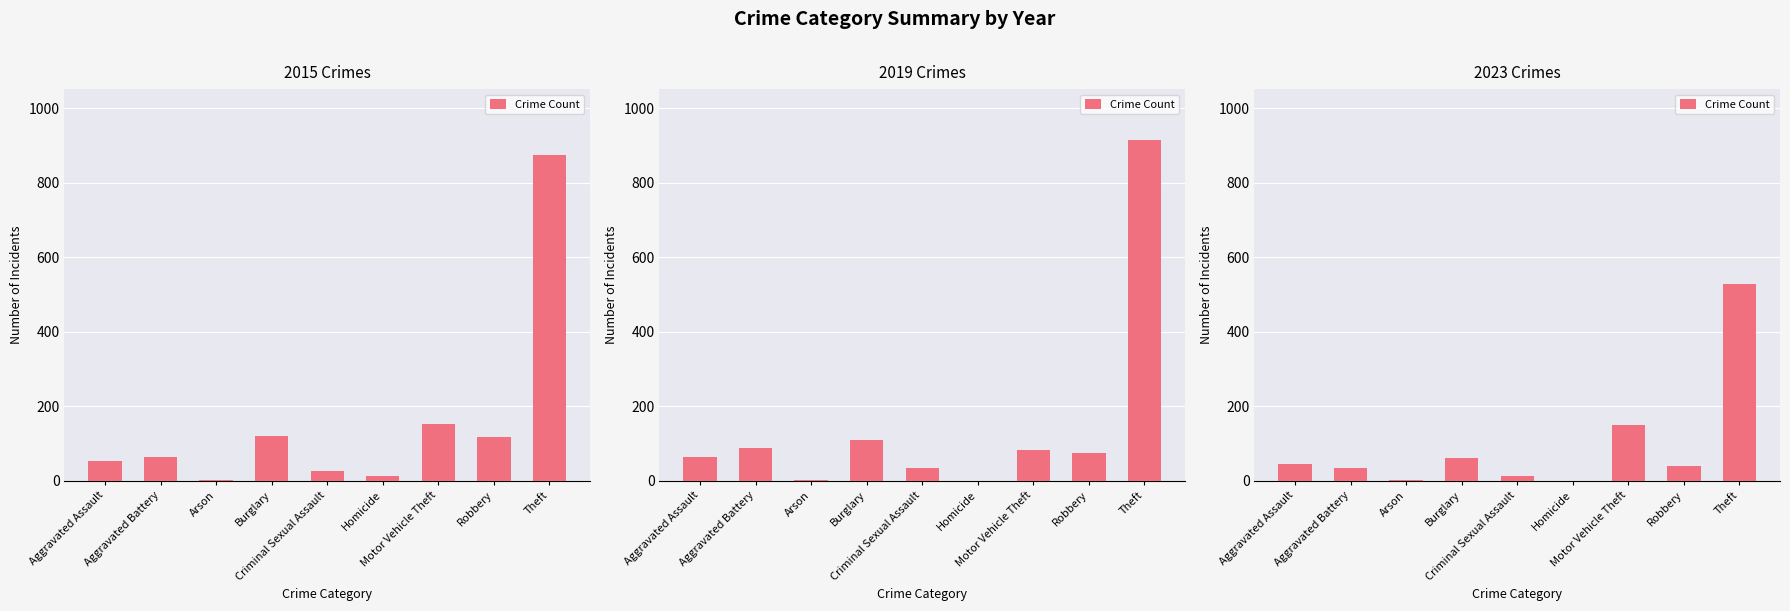

At which category does the chart reach its peak across all series?

Theft